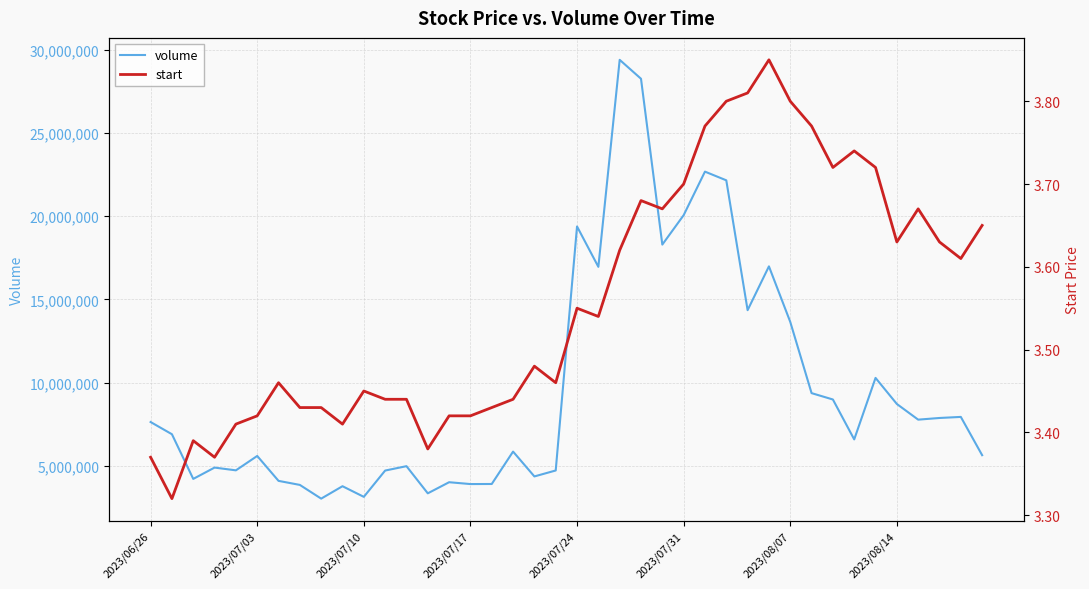

True or false: volume and start intersect in this chart.

False